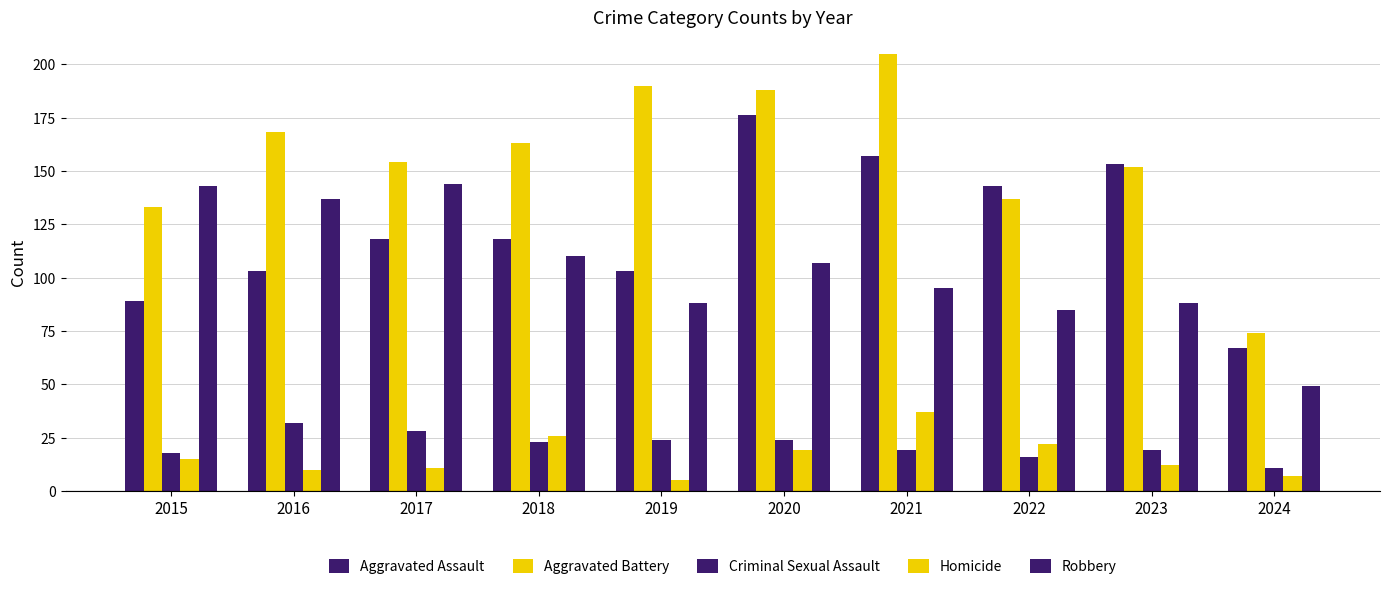

How many categories are shown in the chart?

10